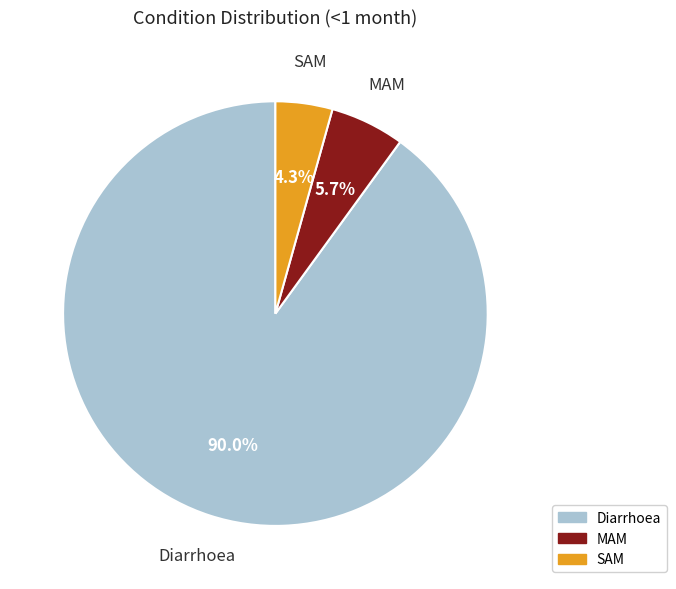

To the nearest percent, what portion does Diarrhoea represent?

90%